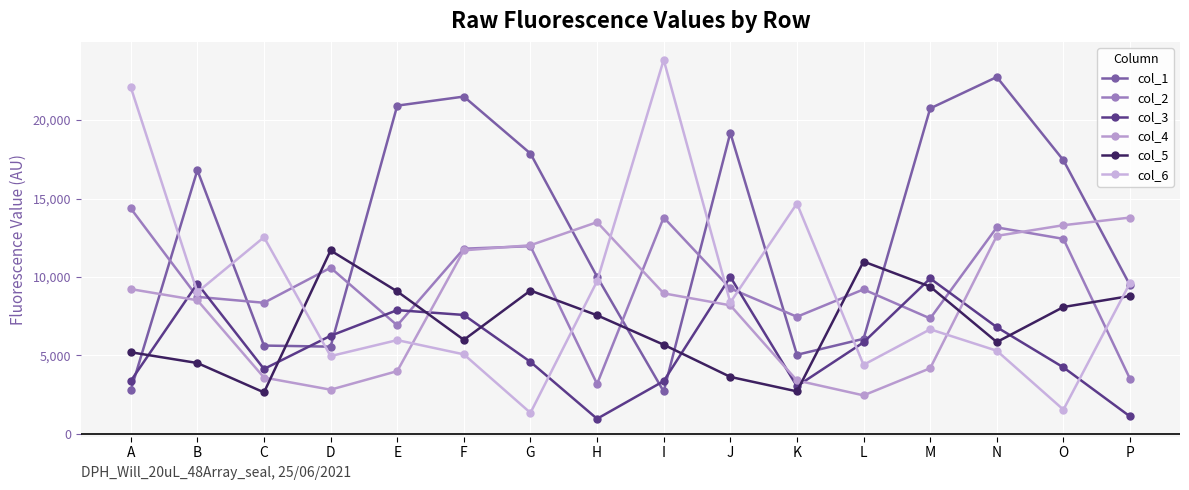

What is the lowest value of the col_4 series?

2456